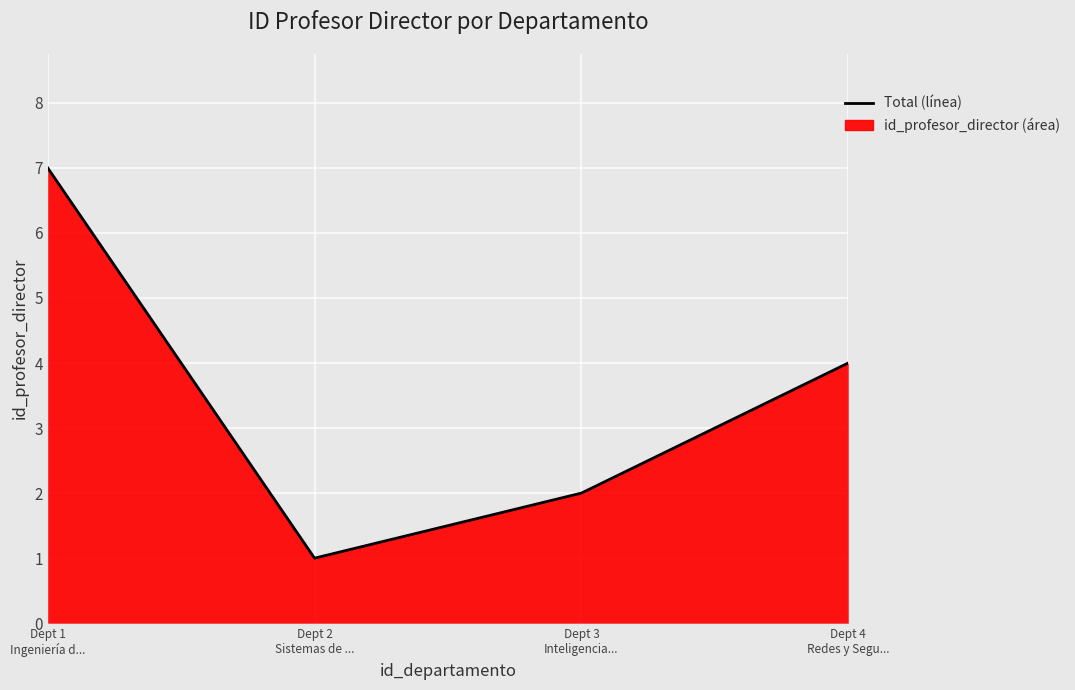

Rank the categories by value from highest to lowest.

Dept 1
Ingeniería d..., Dept 4
Redes y Segu..., Dept 3
Inteligencia..., Dept 2
Sistemas de ...